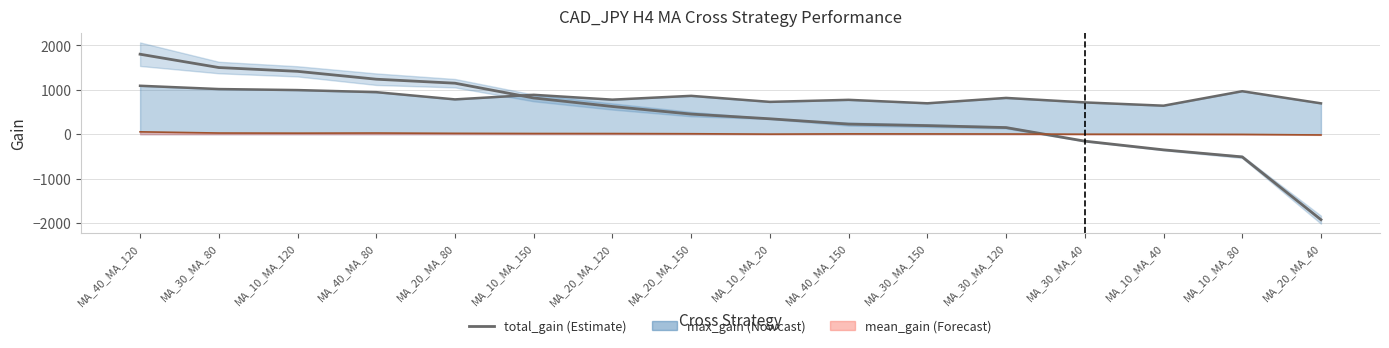

Between MA_20_MA_40 and MA_40_MA_150, which is larger?

MA_40_MA_150